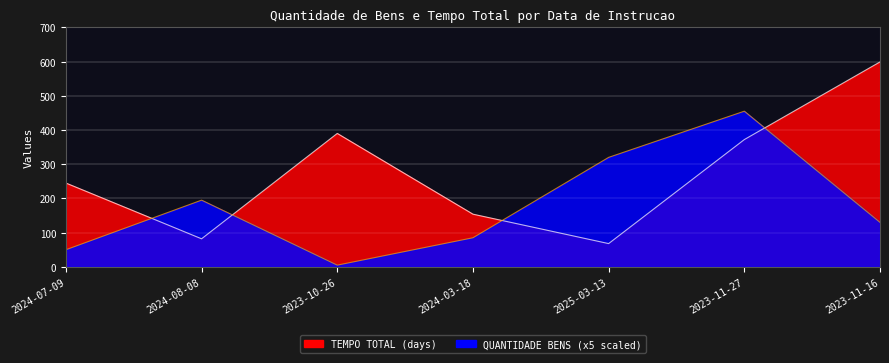

Where does the QUANTIDADE BENS series first go above 130?

2024-08-08